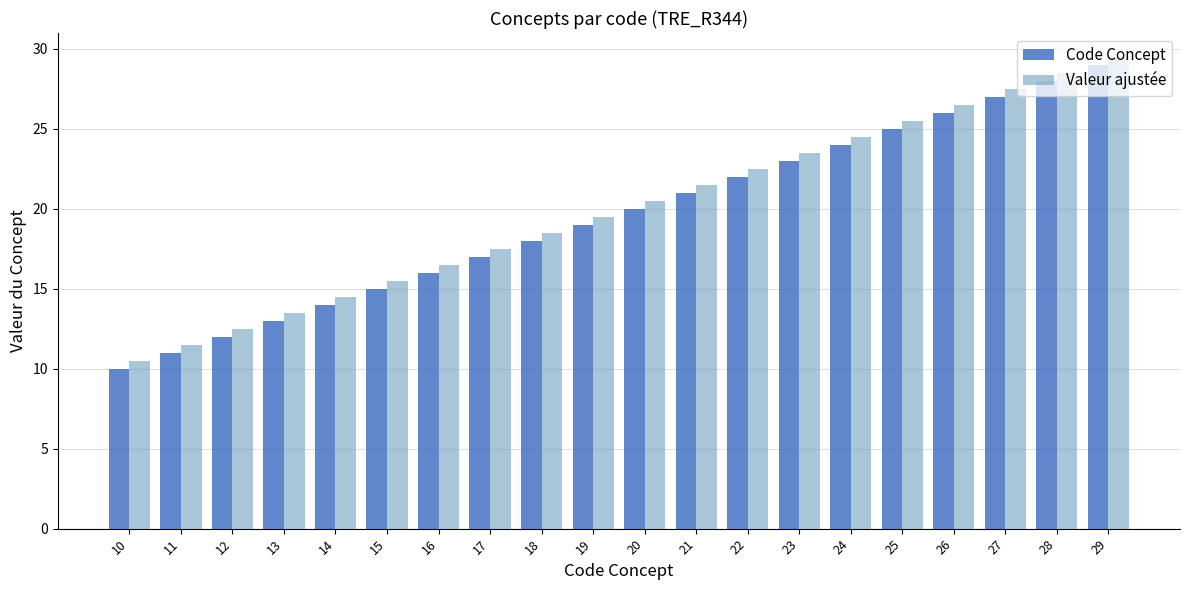

How many data points in Code Concept are less than 20?

10